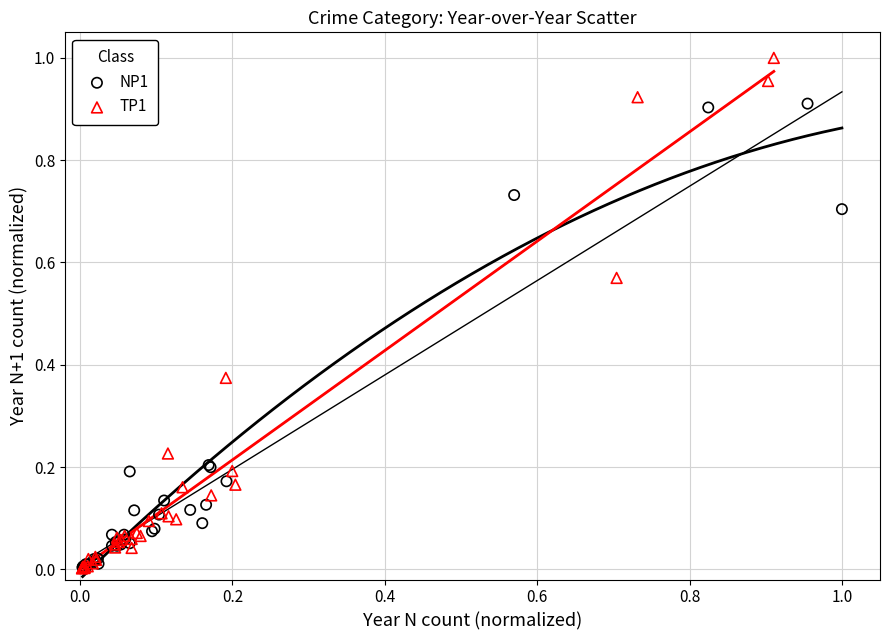

Which series has the widest spread of Y values?

TP1